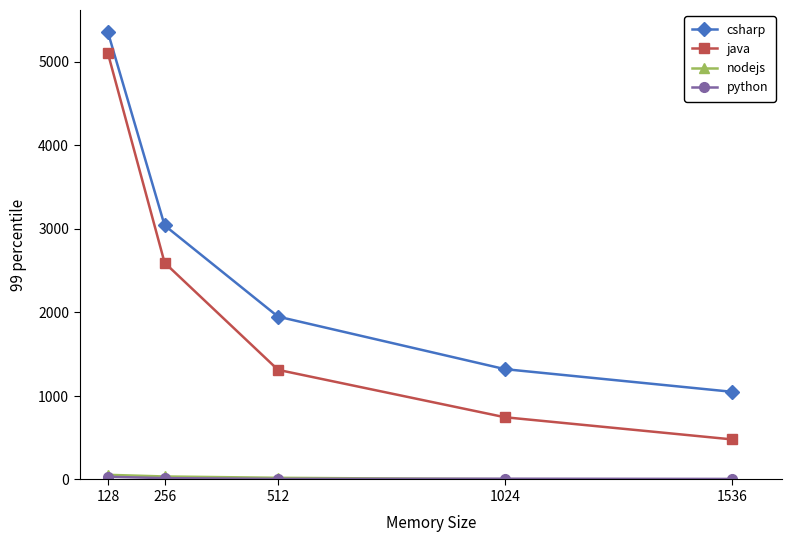

Which label corresponds to the largest value in the chart?

128